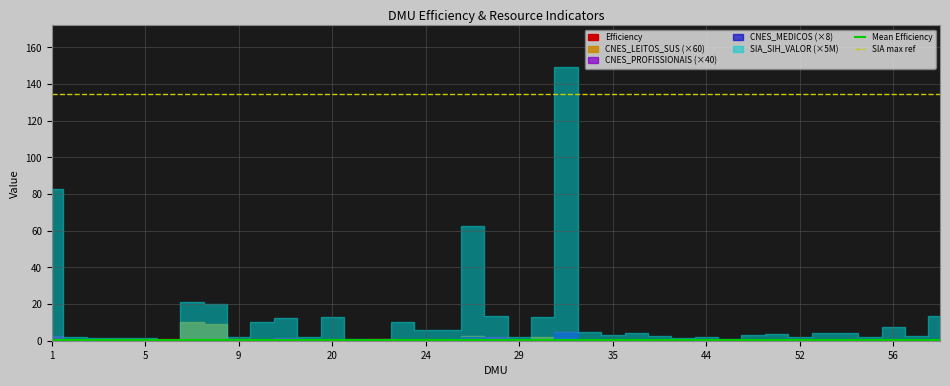

What is the minimum value for Mean Efficiency?

0.3